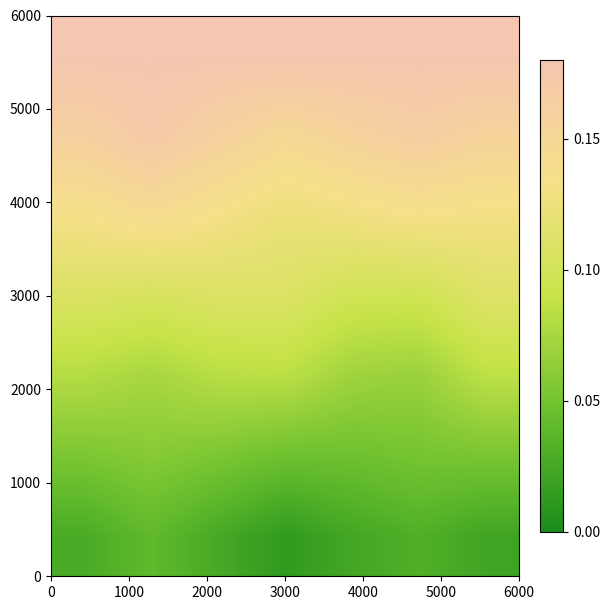

At which category does the chart reach its minimum across all series?

3000